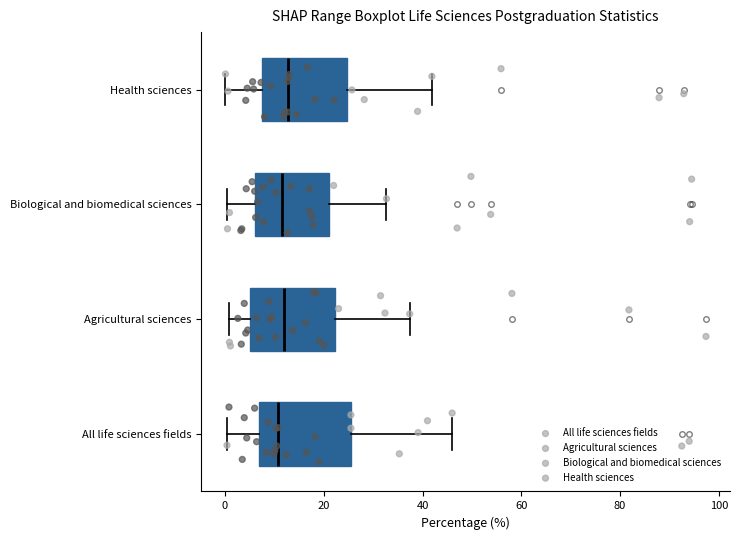

Reading bottom to top, transcribe this box plot: for each box, give where its median line is, the range the box spans, and where its two whiskers end, as read against the x-axis. The values are not printed on the chart, so give them approximately, as read against the axis.

All life sciences fields: median 10, box 6 to 26, whiskers 0 to 46
Agricultural sciences: median 12, box 6 to 22, whiskers 0 to 38
Biological and biomedical sciences: median 12, box 6 to 20, whiskers 0 to 32
Health sciences: median 12, box 8 to 24, whiskers 0 to 42